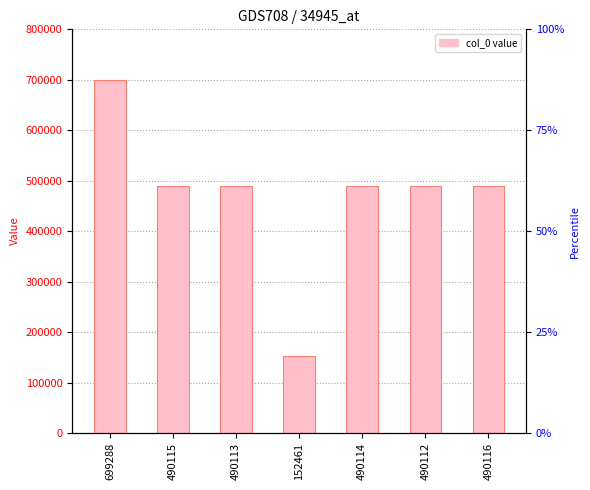

Is it true that the value at 490114 is 800010?

False